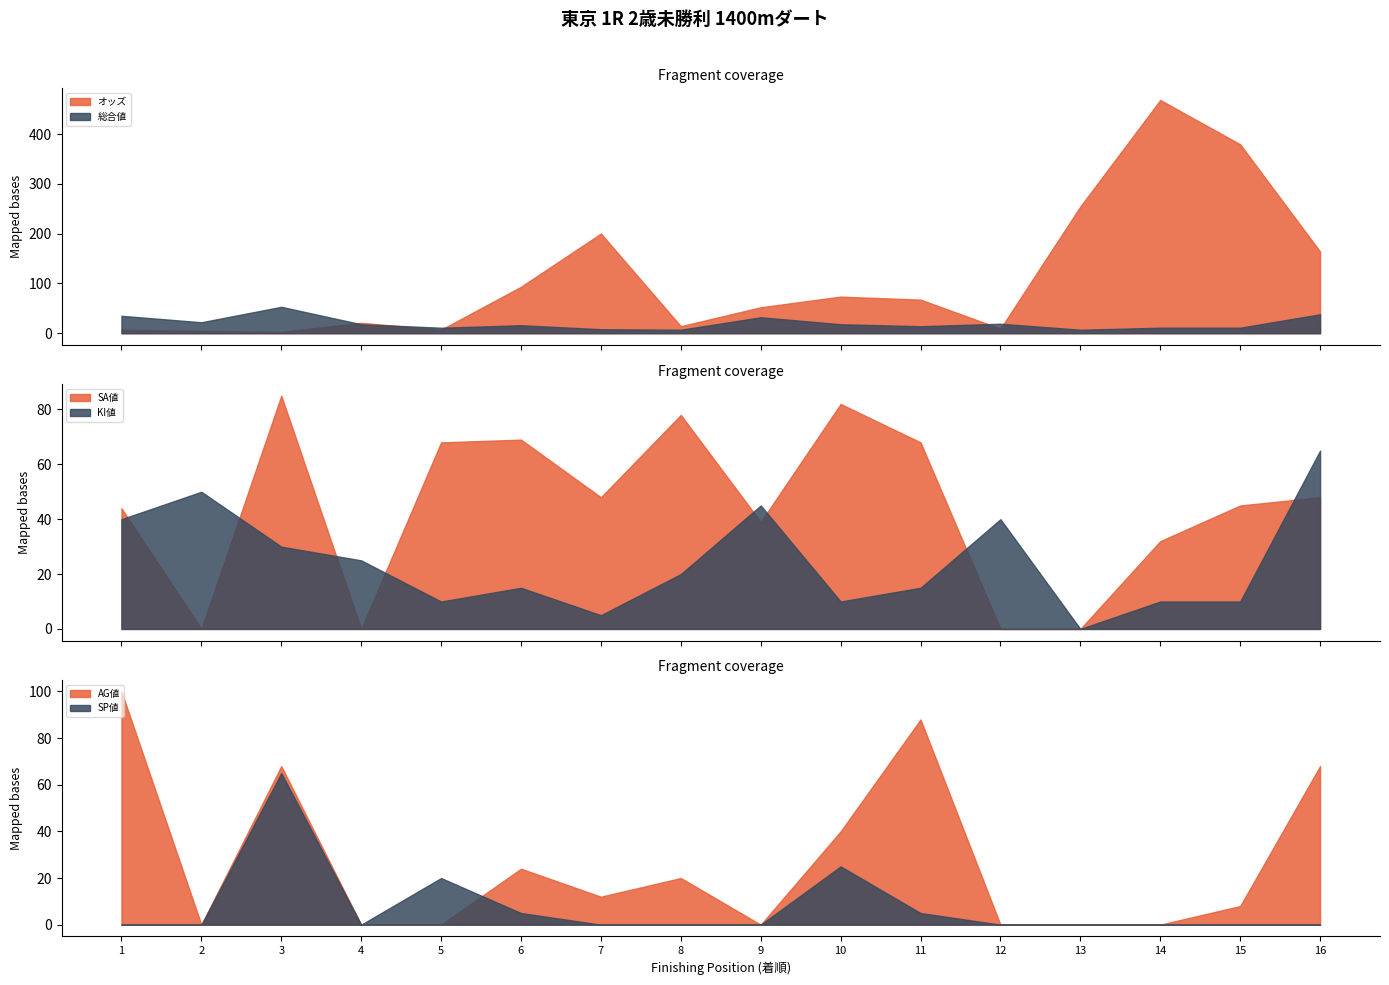

Where does the SA値 series first go above 48?

3